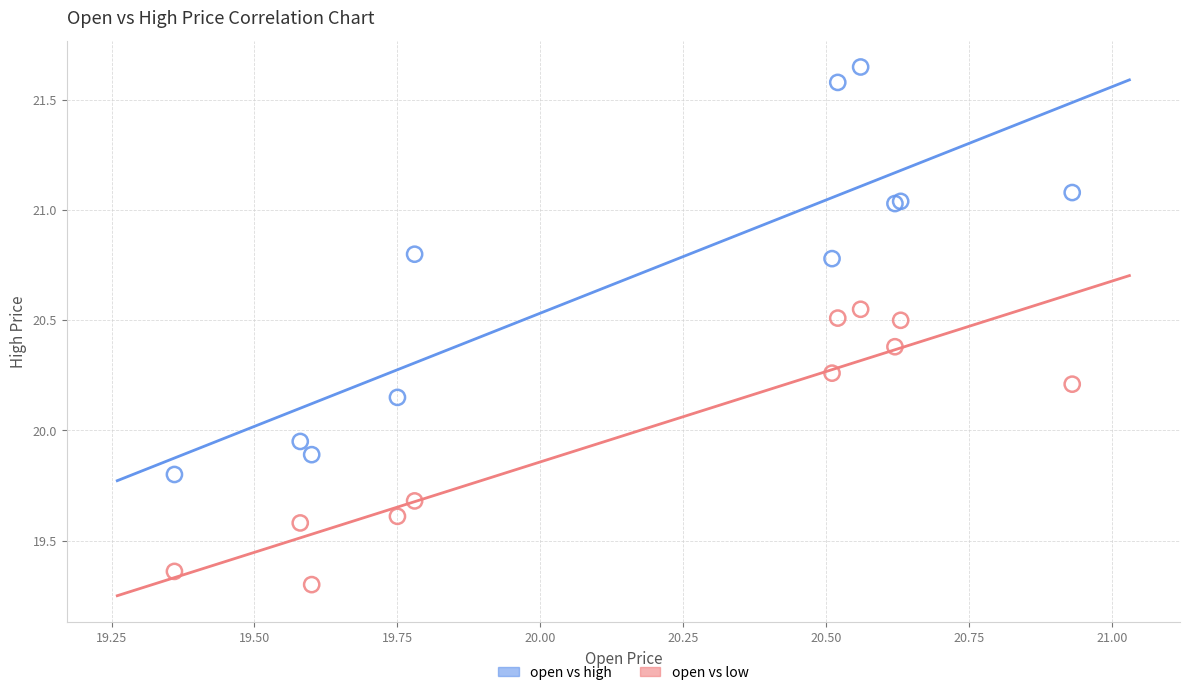

In the open vs low series, what Y value is closest to 19?

19.3